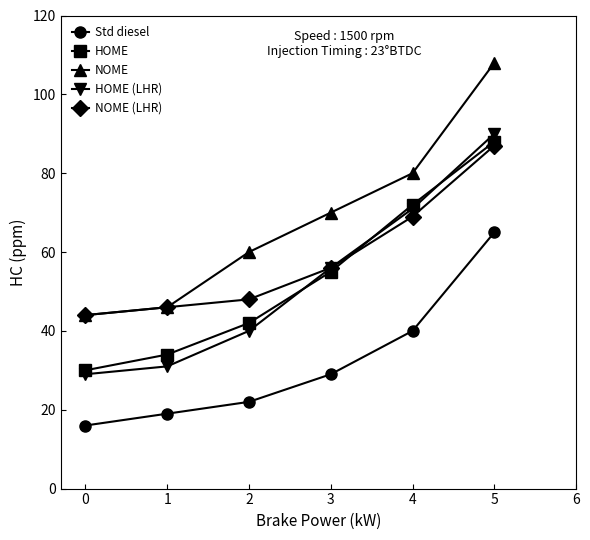

What are all the series names shown in the legend?

Std diesel, HOME, NOME, HOME (LHR), NOME (LHR)